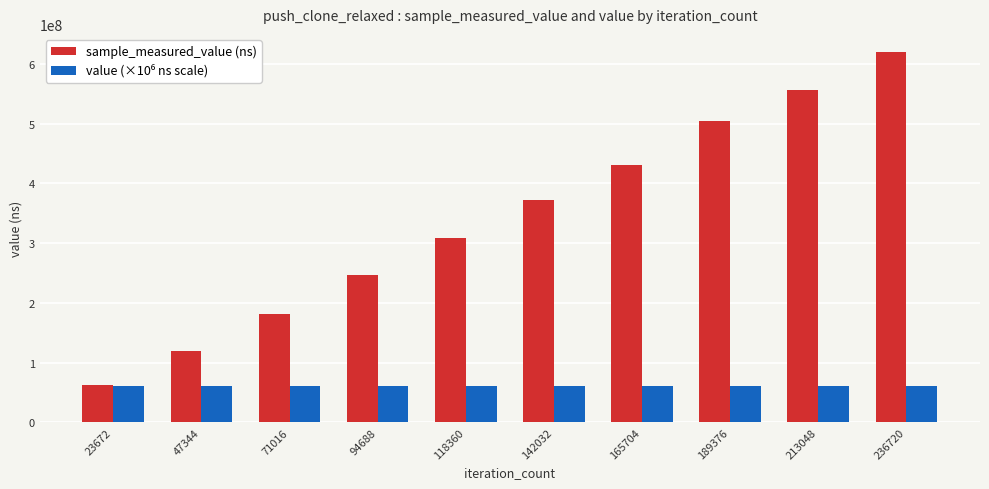

What is the spread (max minus min) of values at 213048?

497233745